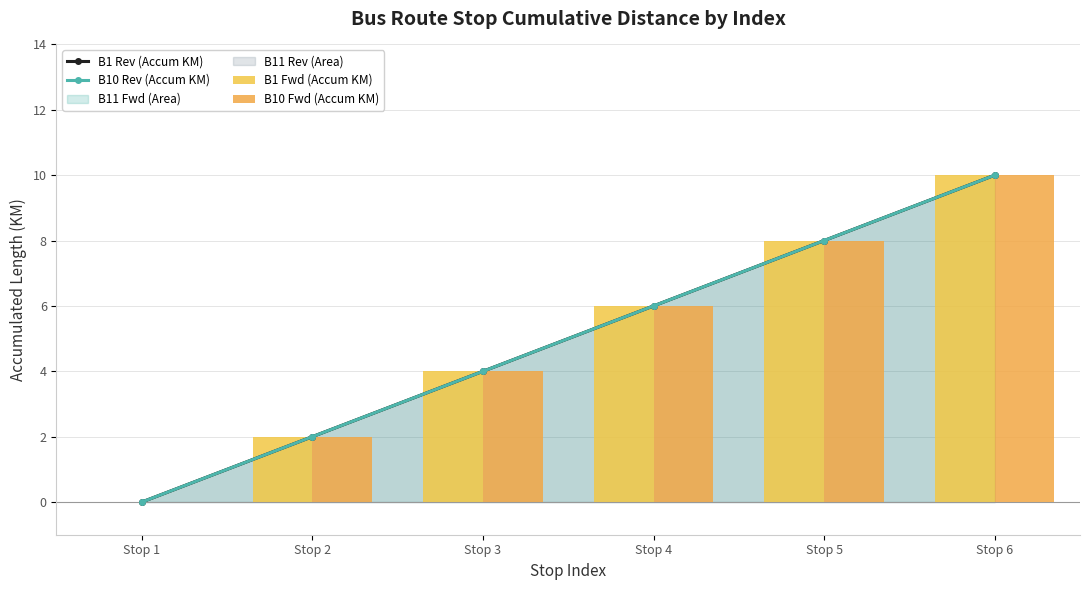

What is the maximum value for B10 Rev (Accum KM)?

10